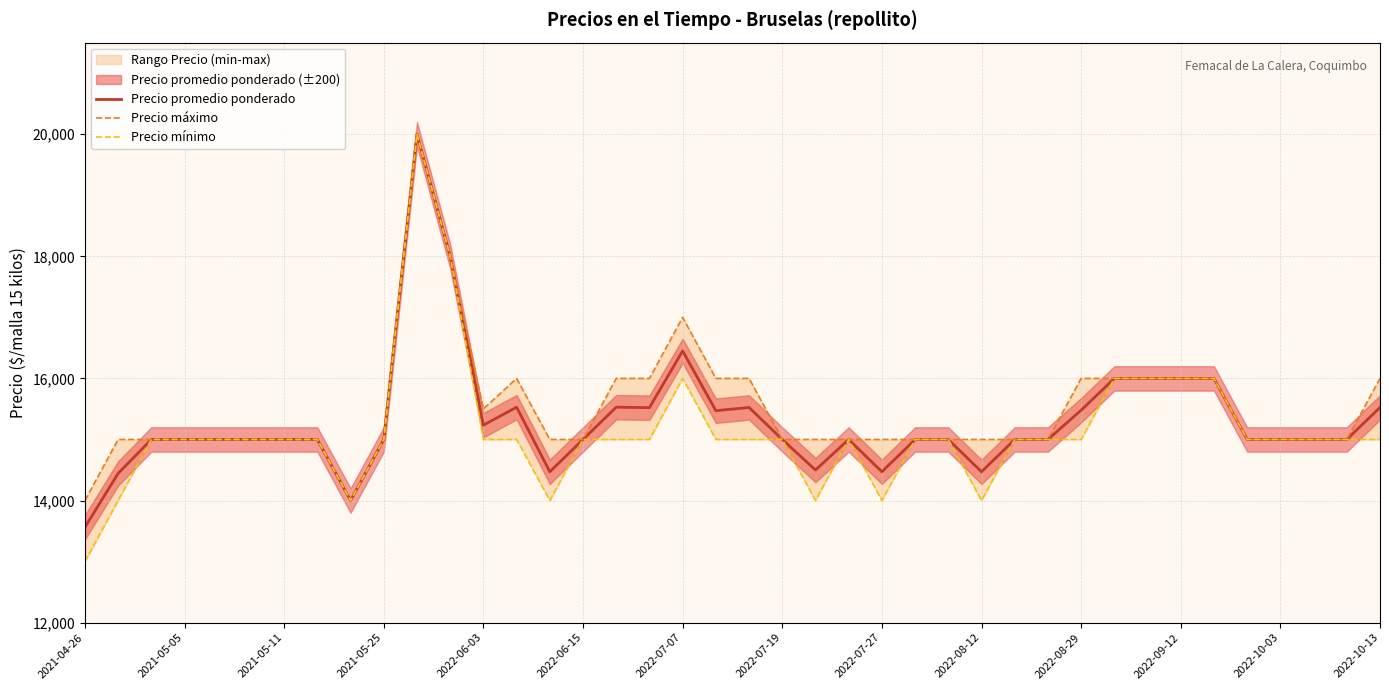

Where is Precio promedio ponderado nearest to the value 16781?

2022-07-07